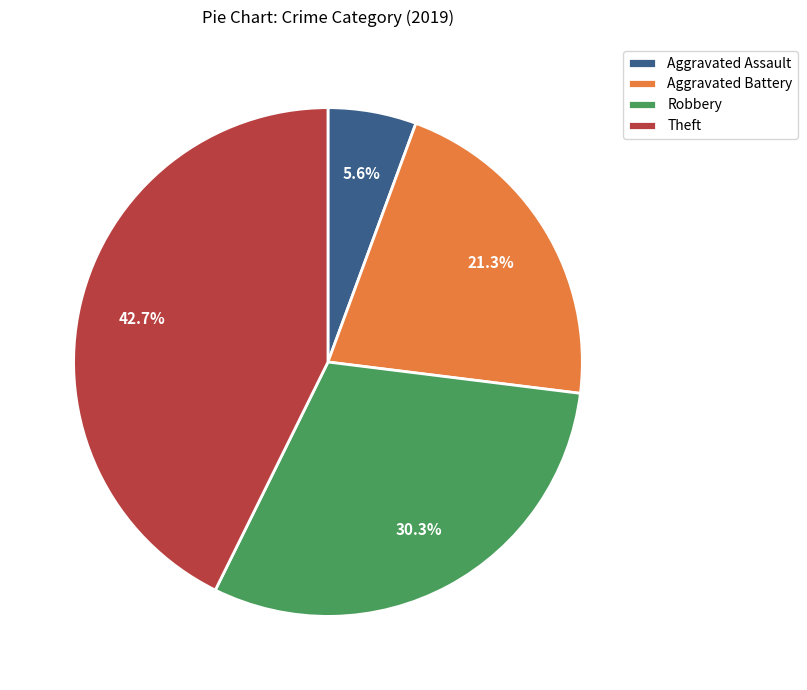

Is it true that Theft is 43% of the pie?

True